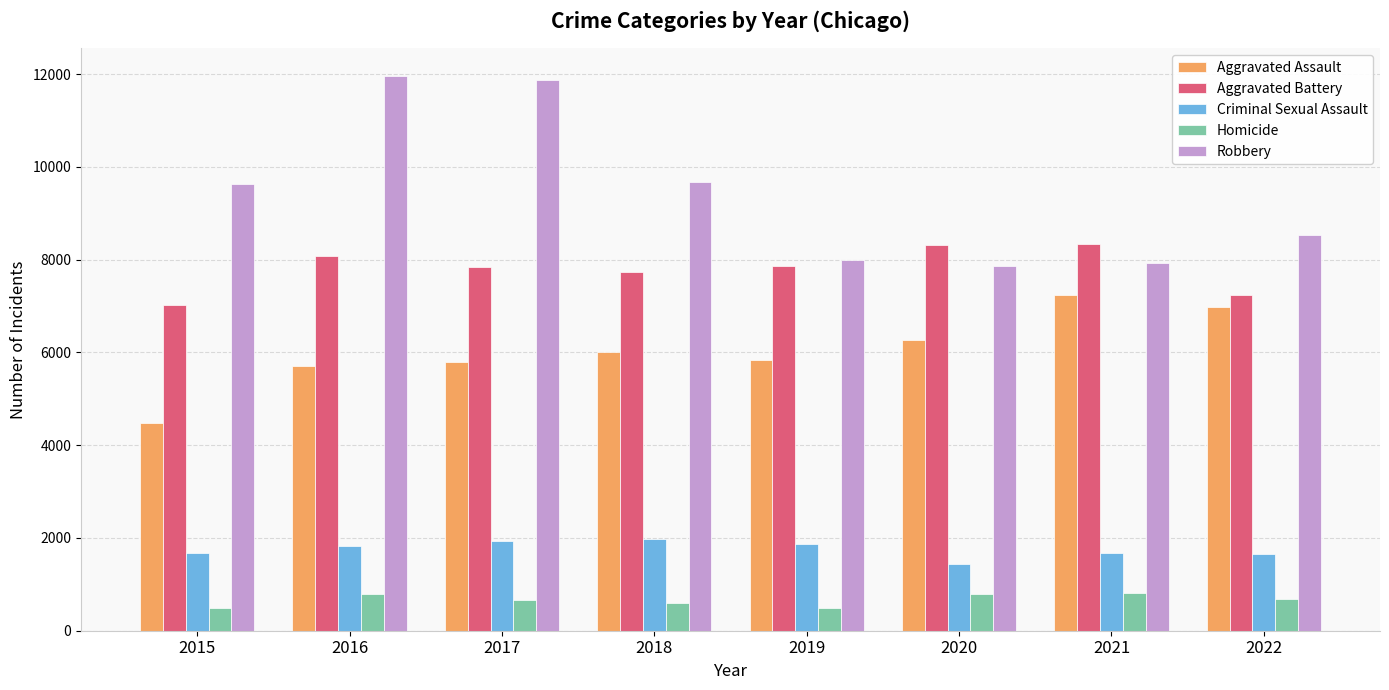

What is the sum of the Homicide values at 2015 and 2020?

1283